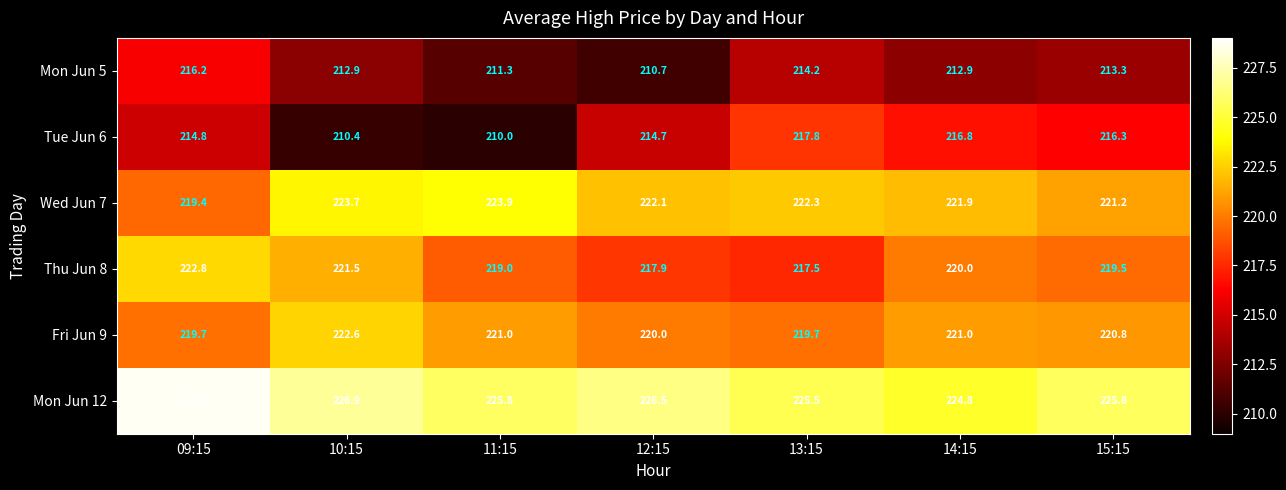

What value does the Mon Jun 12 series have at 14:15?

224.8